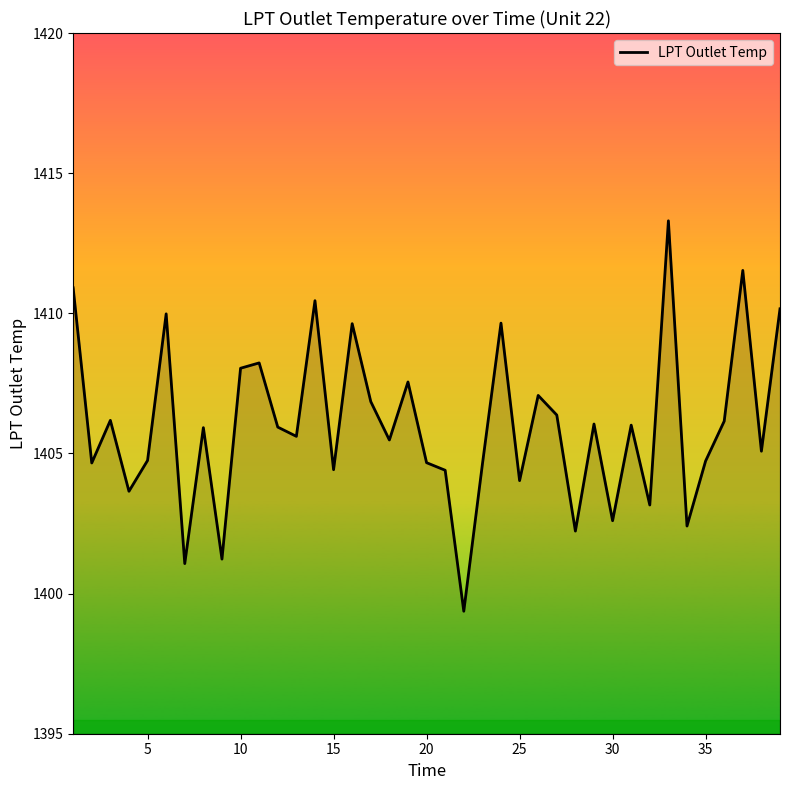

What is the greatest value displayed?

1413.3